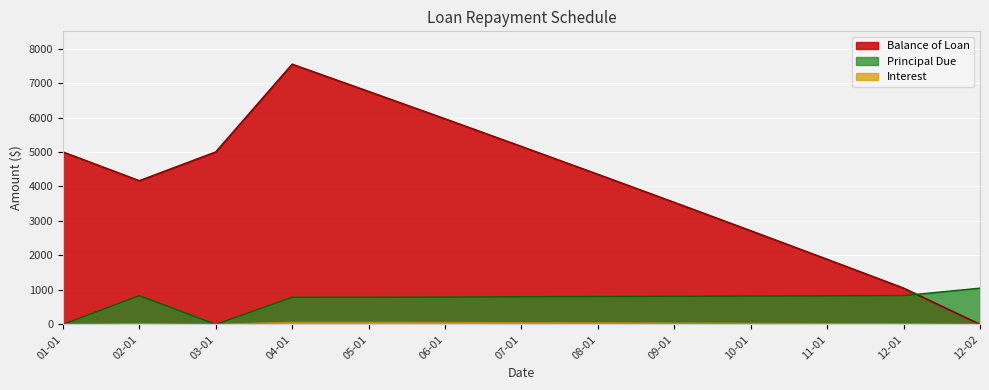

True or false: Principal Due has a value of 0.0 at 01-01.

True